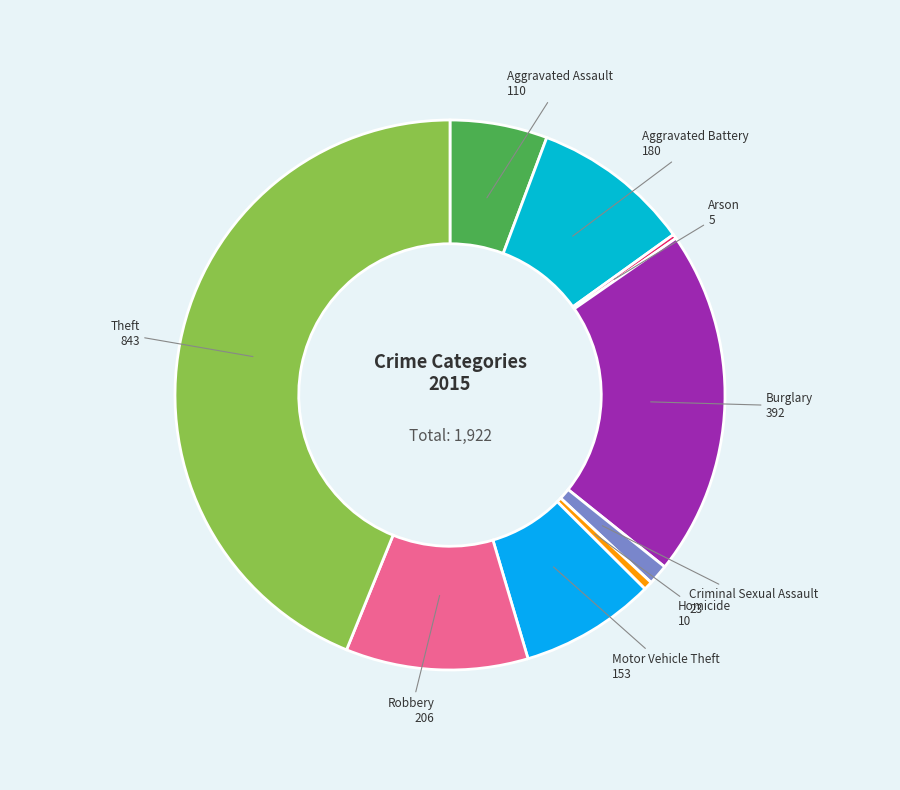

Rank the categories by value from highest to lowest.

Theft, Burglary, Robbery, Aggravated Battery, Motor Vehicle Theft, Aggravated Assault, Criminal Sexual Assault, Homicide, Arson